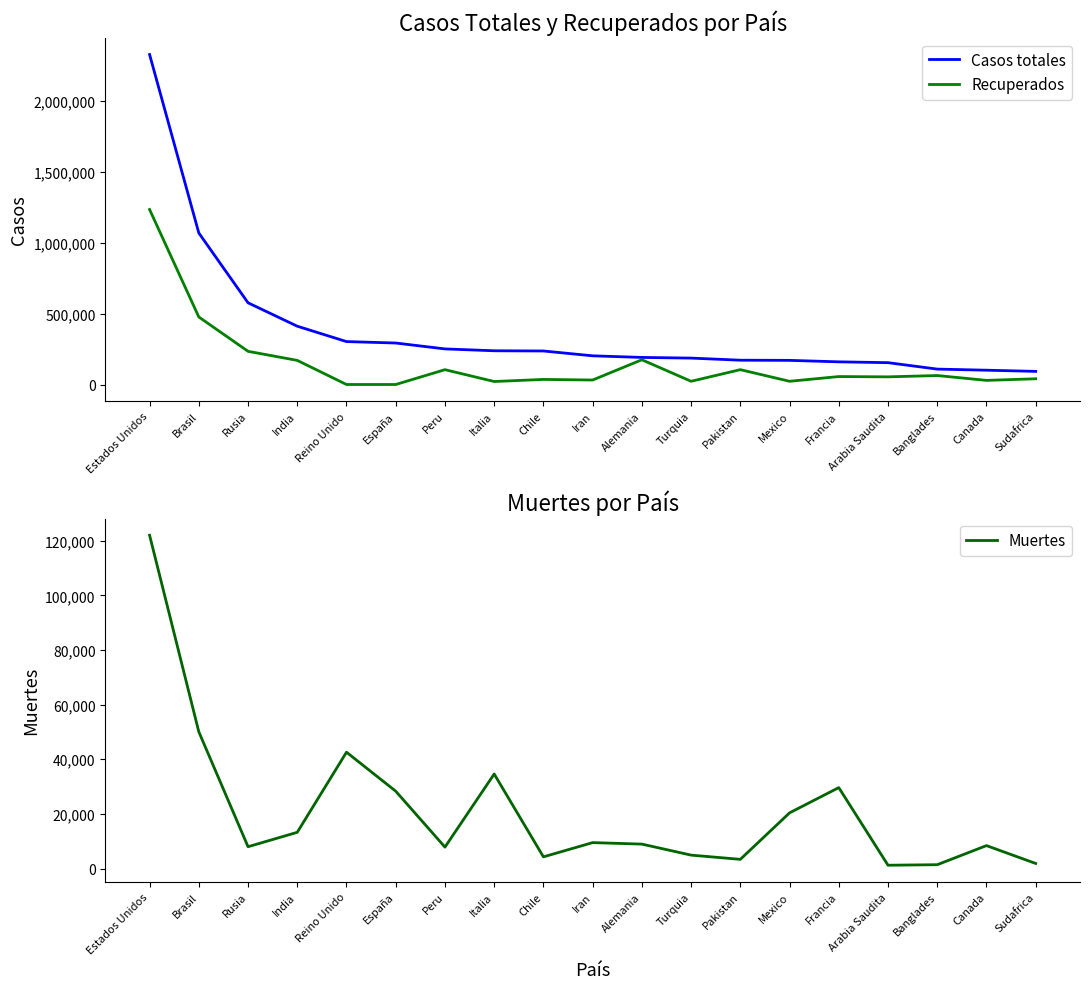

Rank the series by their maximum value, from highest to lowest.

Casos totales, Recuperados, Muertes